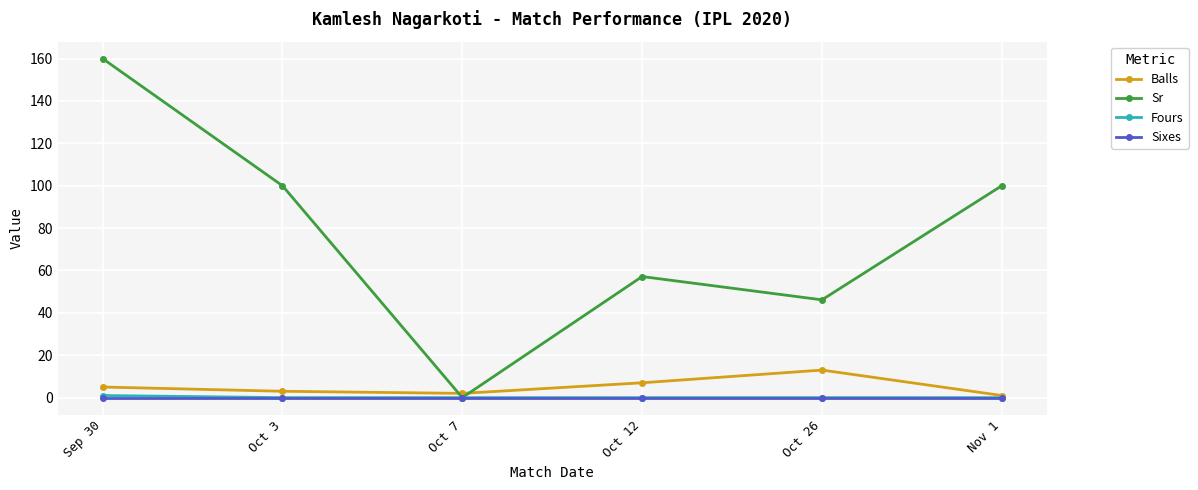

At which label does Sr reach its peak?

Sep 30